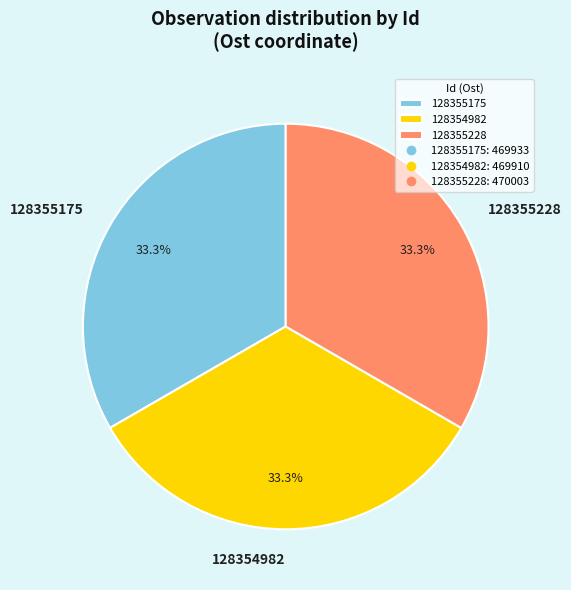

True or false: 128355228 accounts for 33% of the total.

True